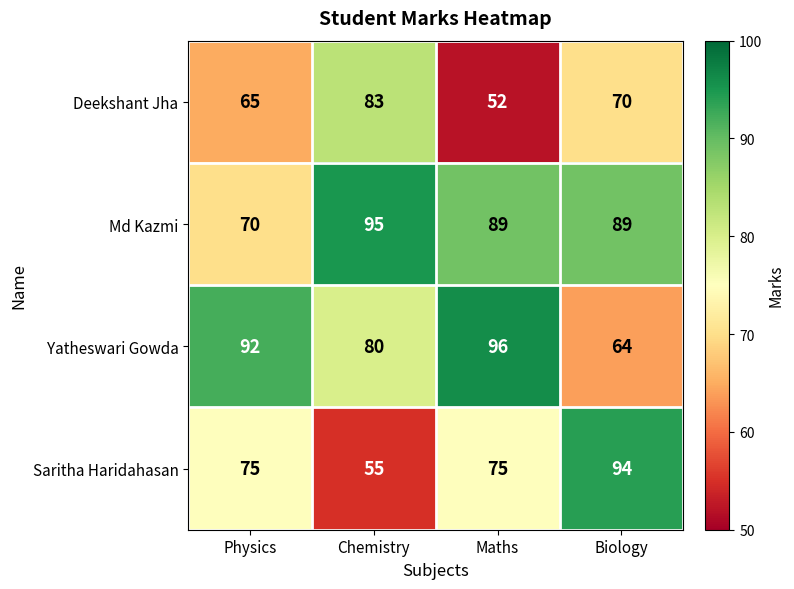

At which label does Md Kazmi first exceed 89?

Chemistry